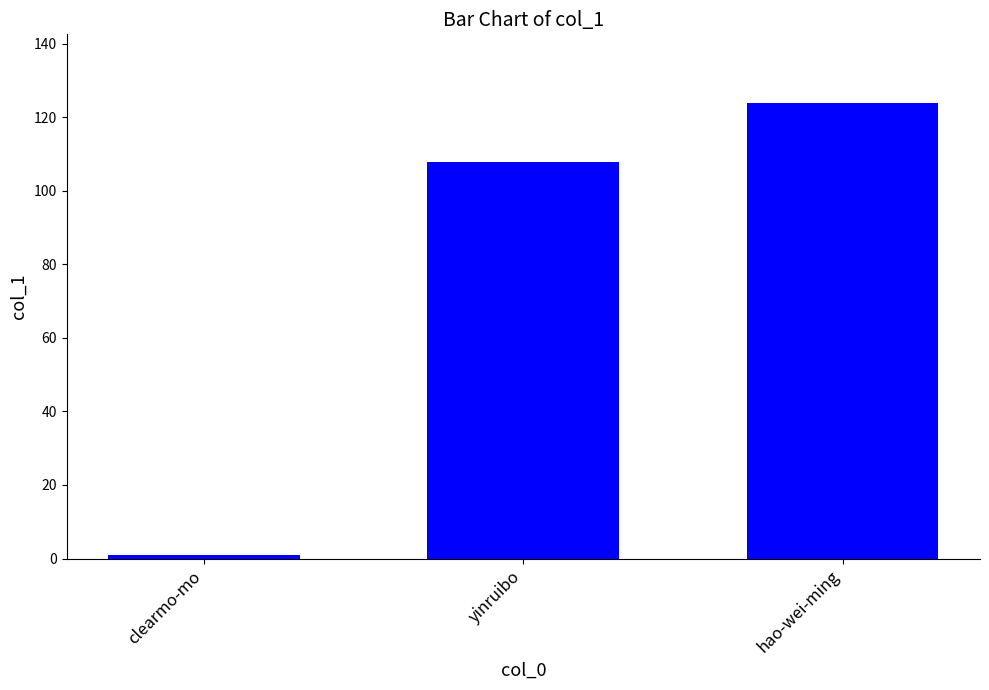

Rank the categories by value from lowest to highest.

clearmo-mo, yinruibo, hao-wei-ming